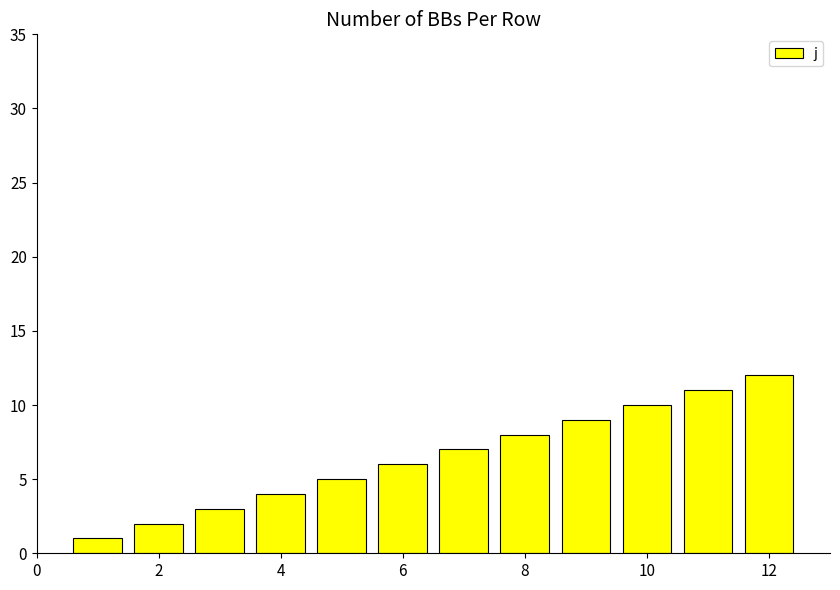

What is the difference between the second highest and minimum values?

10